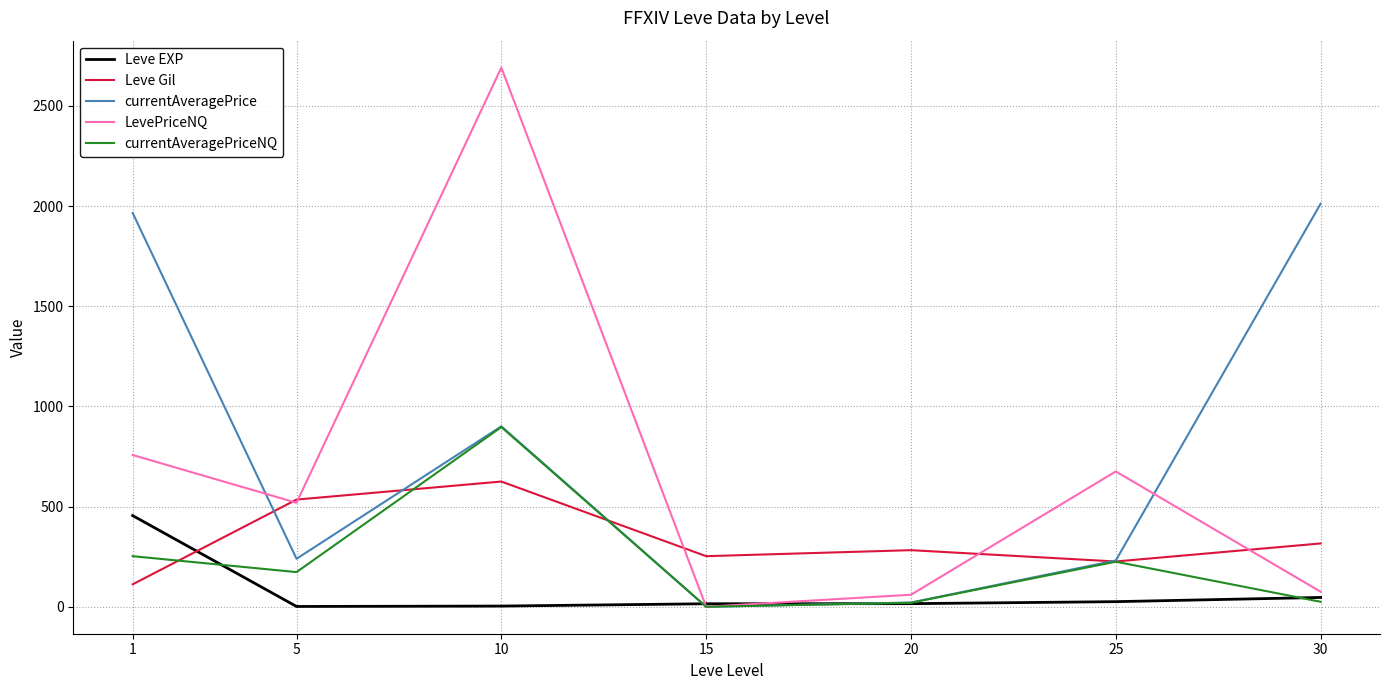

Where do Leve Gil and Leve EXP first cross each other?

1 and 5